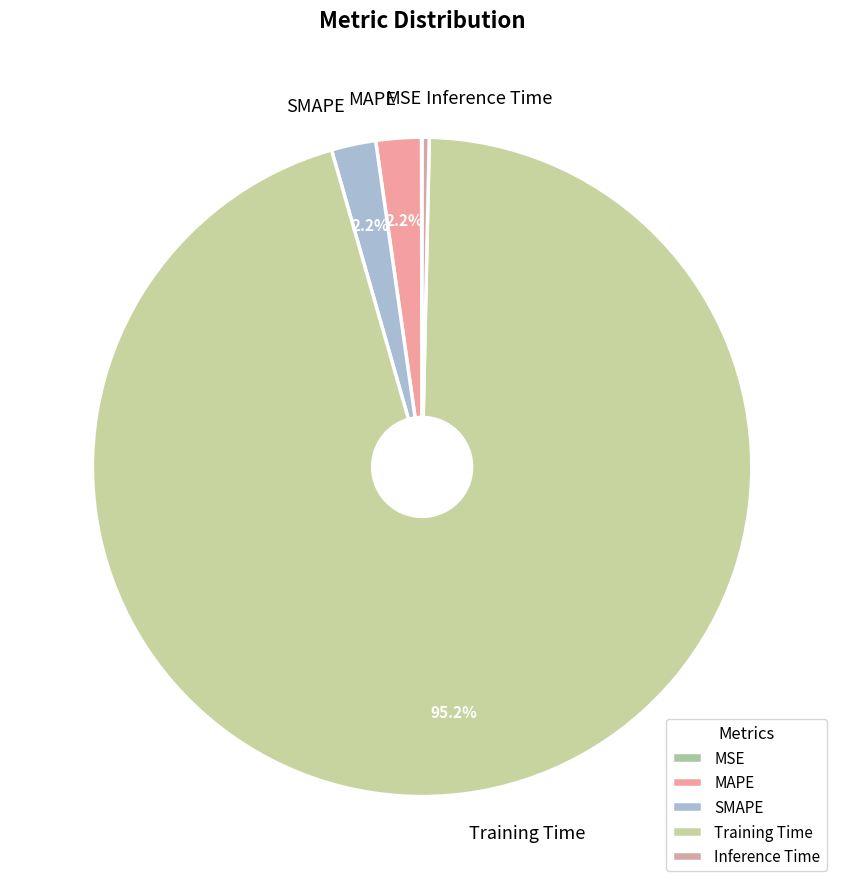

Do MAPE and SMAPE together represent more than half of the pie?

No